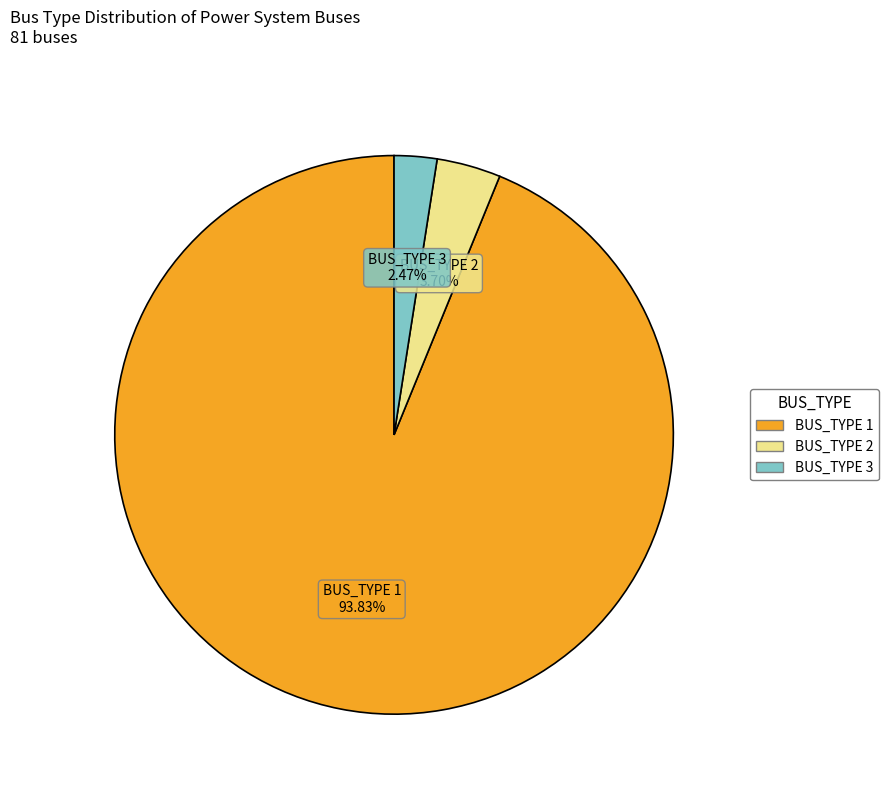

Does any single category account for the majority?

Yes